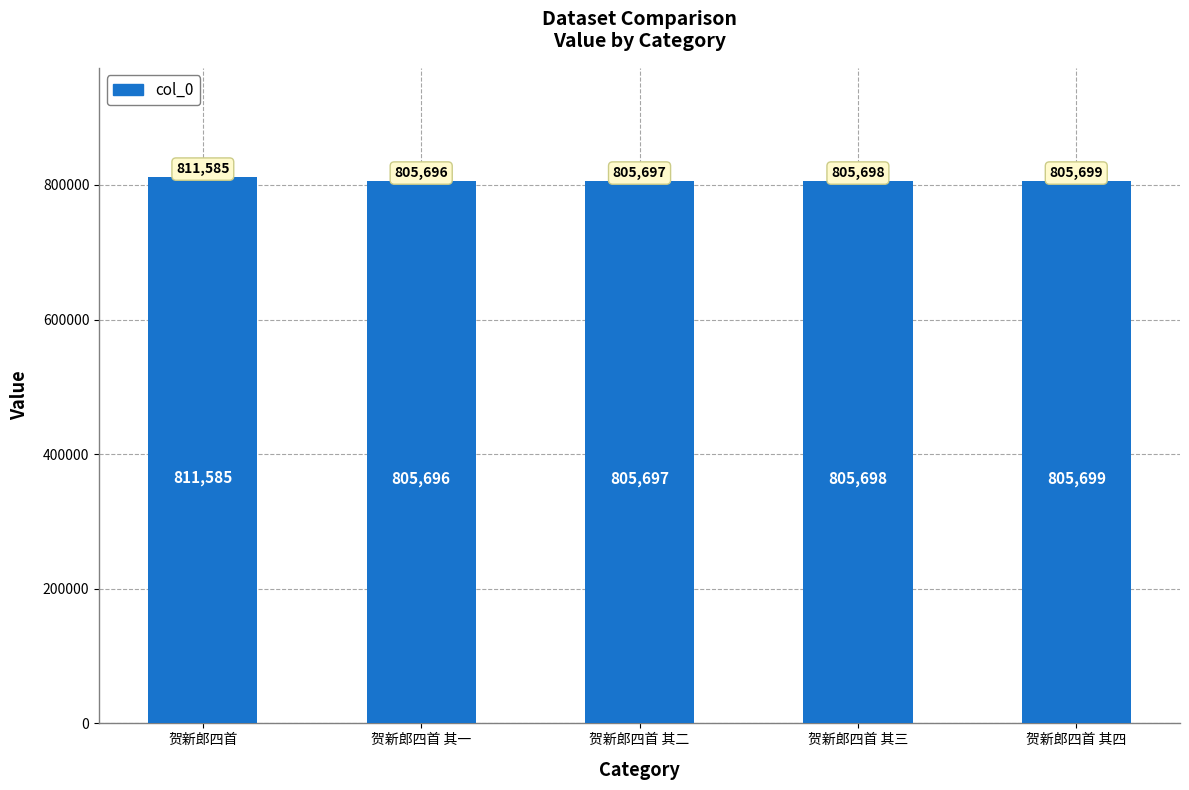

Where does the data first go above 805698?

贺新郎四首